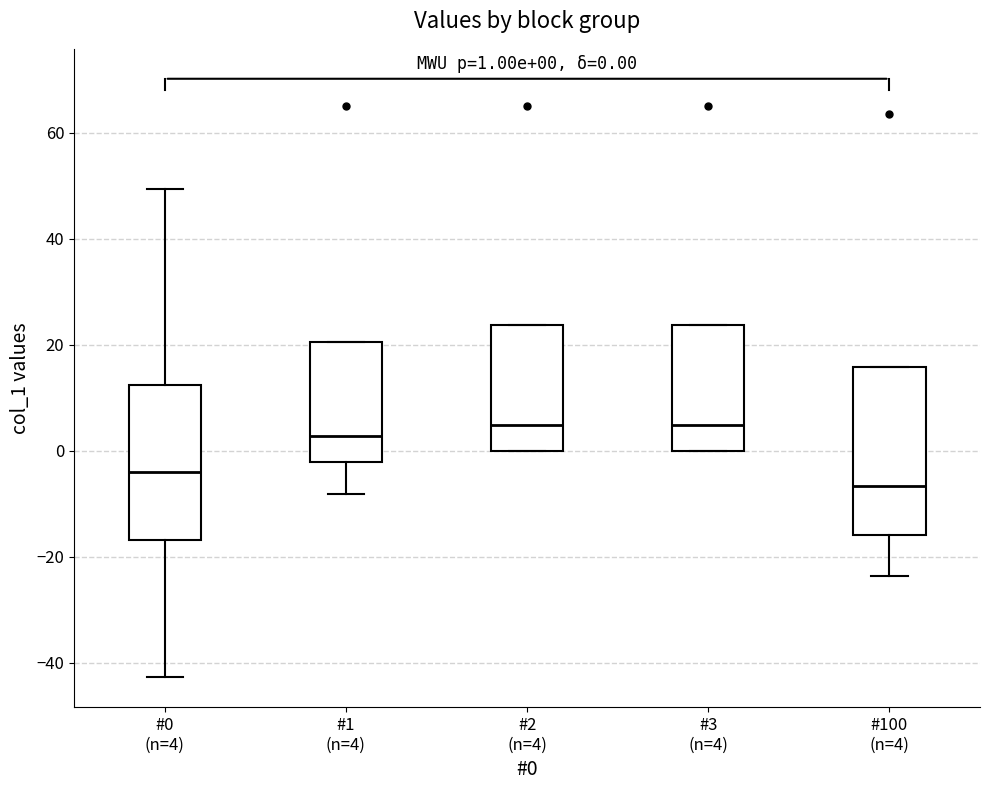

Which box's median line is the lowest?

#100 (n=4)